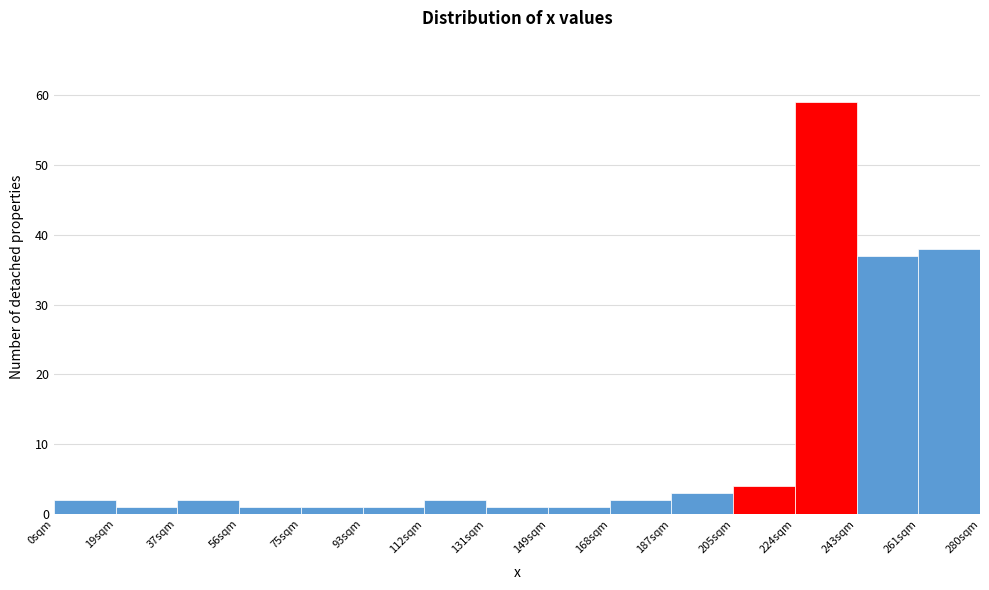

Reading left to right, list every bar in this chart as the range it spans on the x-axis followed by its height. Neither the bar edges nor the heights are printed on the chart, so give them approximately, as read against the axes.

0 to 18: 2
18 to 38: 1
38 to 56: 2
56 to 74: 1
74 to 94: 1
94 to 112: 1
112 to 130: 2
130 to 150: 1
150 to 168: 1
168 to 186: 2
186 to 206: 3
206 to 224: 4
224 to 242: 59
242 to 262: 37
262 to 280: 38